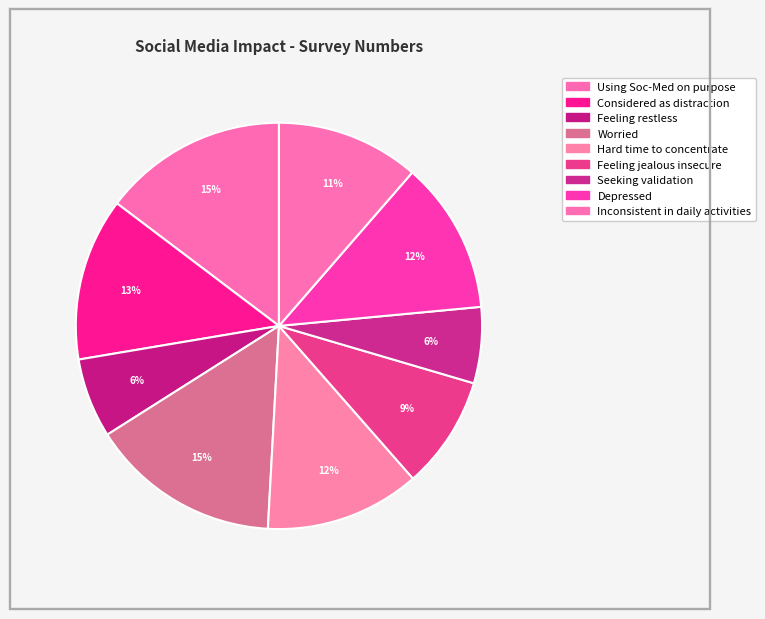

How many slices are in this pie chart?

9